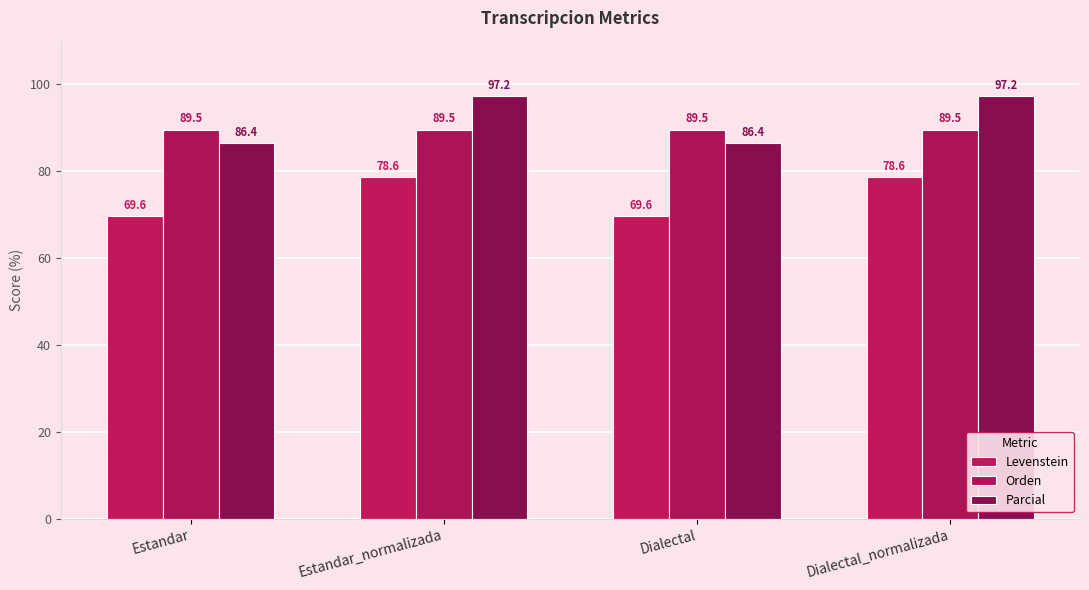

At how many categories does at least one series exceed 90?

2